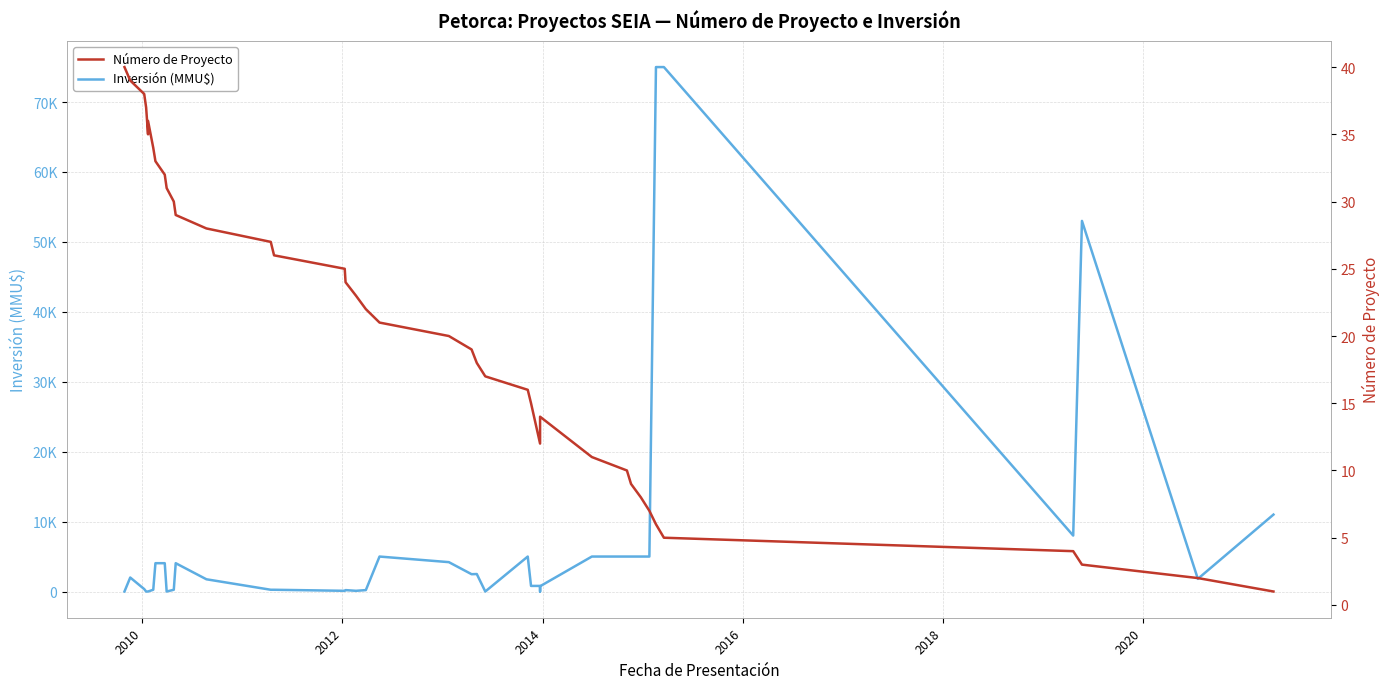

What is the difference between the maximum and minimum values in the Número de Proyecto series?

39